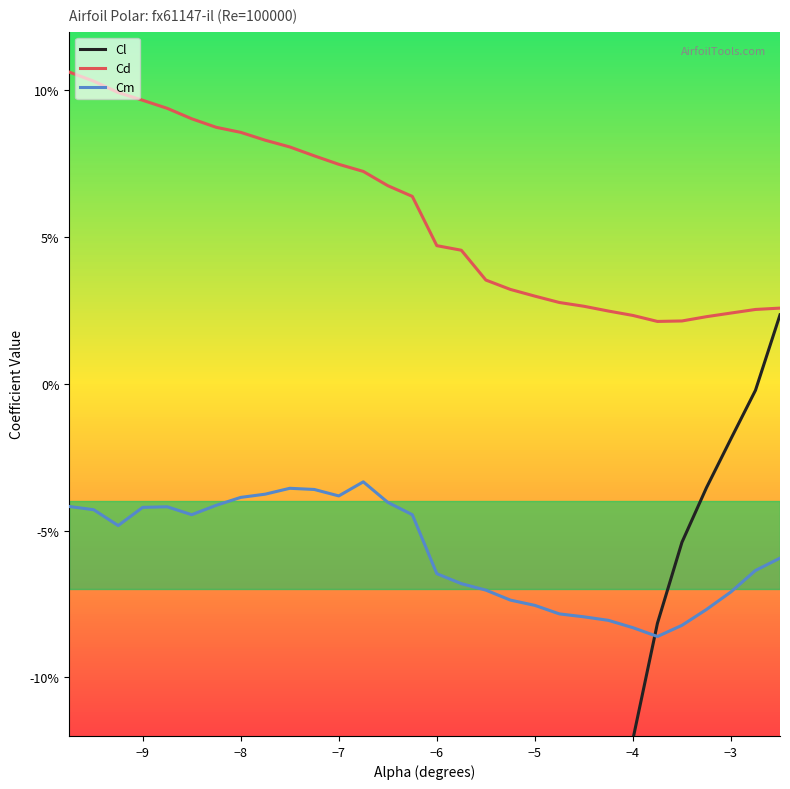

The Cm series shows -0.0 at 16. True or false?

False